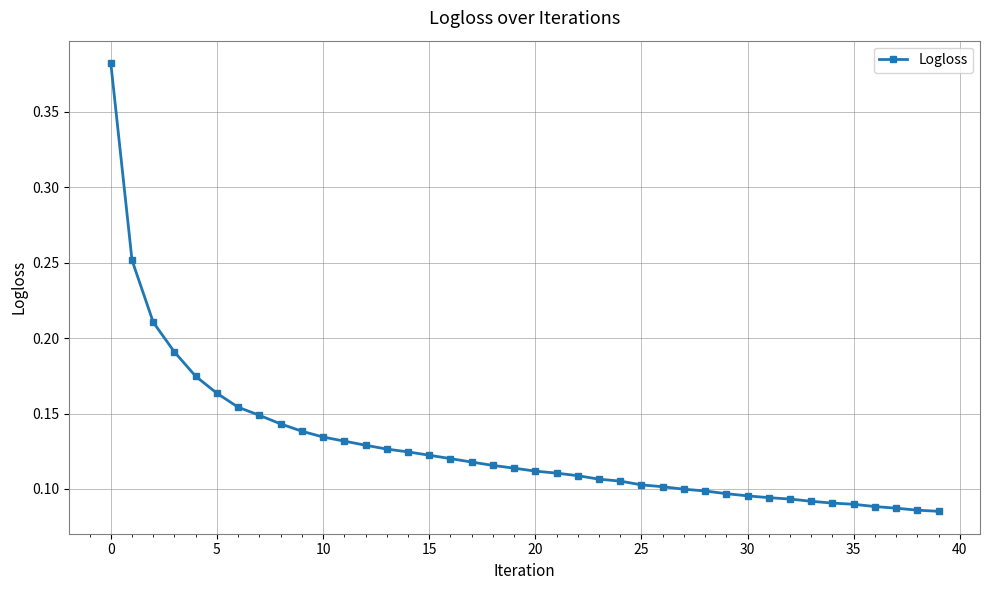

Count the values in the range 0 to 1.

40